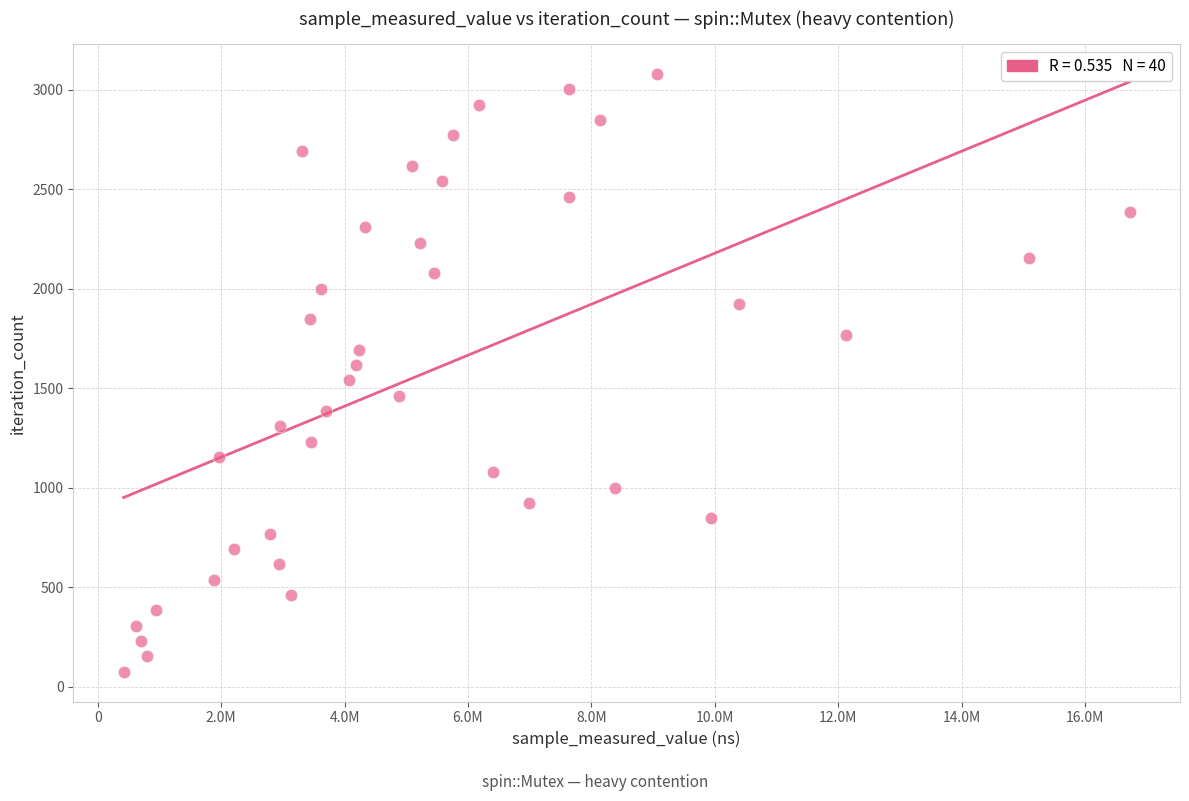

What is the range of Y values (max minus min)?

3003